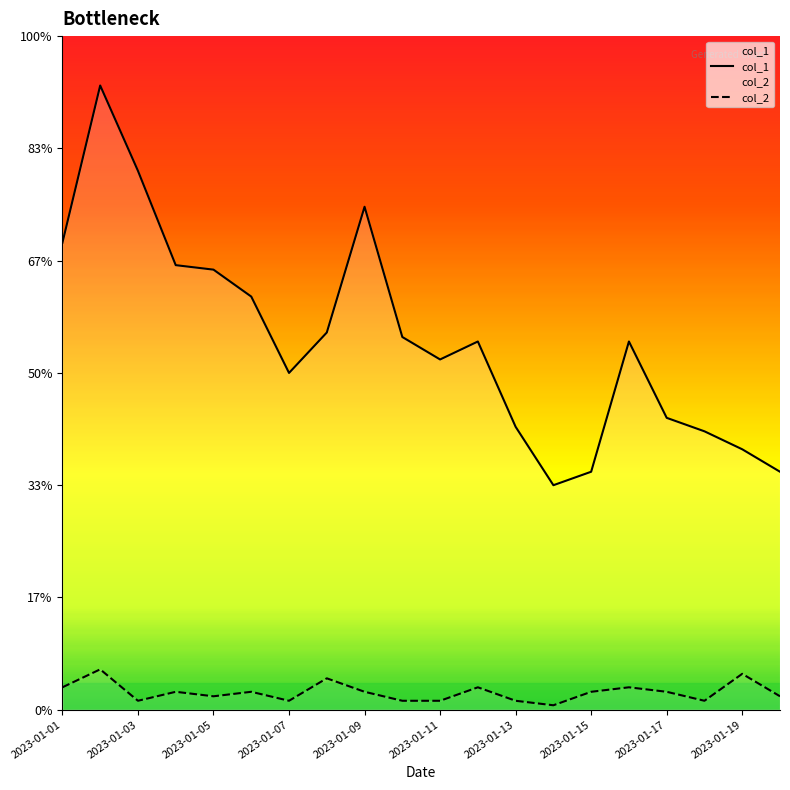

Which category has the lowest value across all series?

2023-01-14